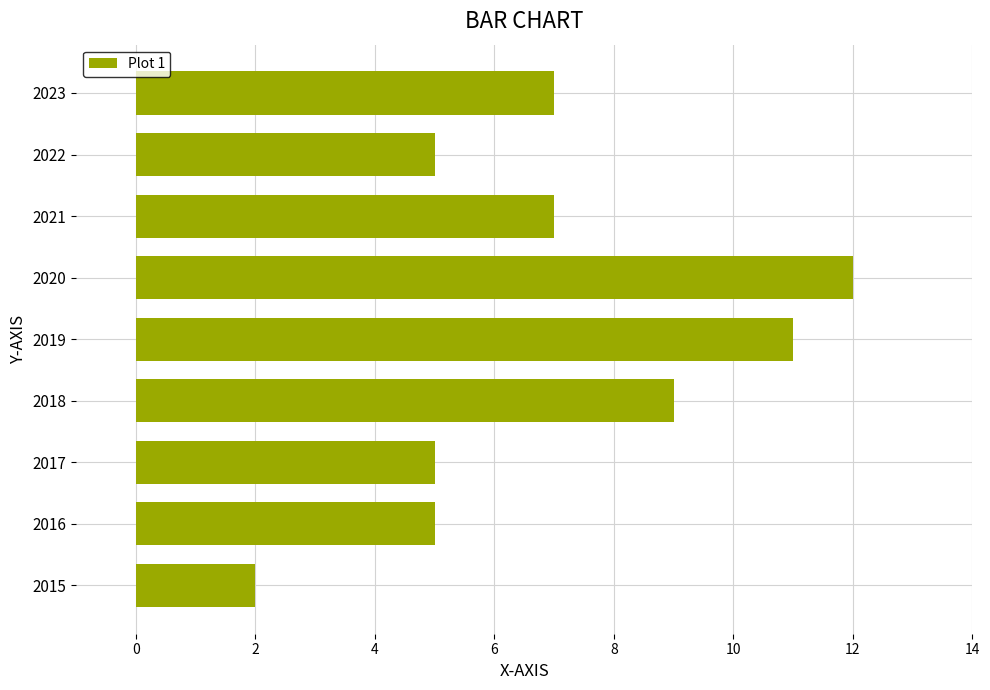

How many values are between 5 and 9?

6